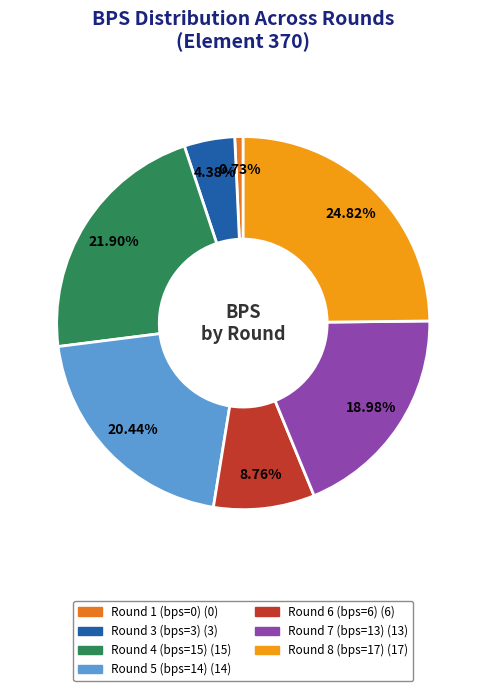

Combined, what portion of the pie is Round 4 (bps=15) and Round 8 (bps=17)?

46.7%